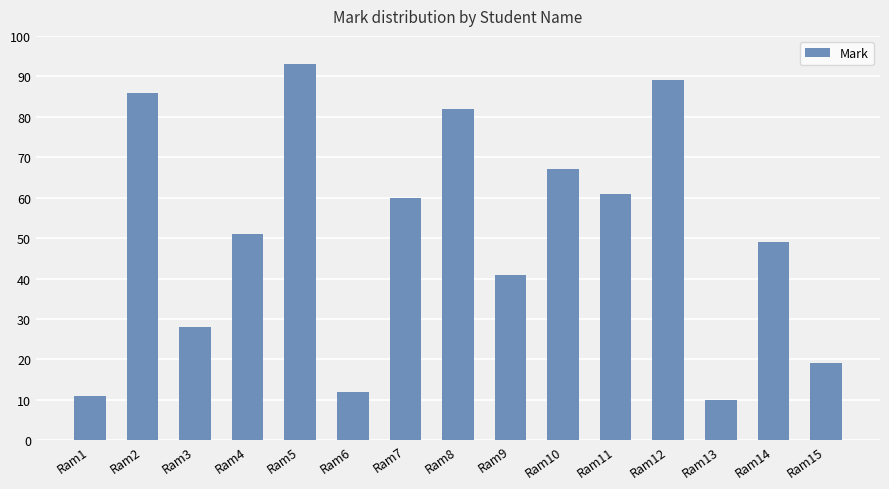

List the labels in order of value, largest first.

Ram5, Ram12, Ram2, Ram8, Ram10, Ram11, Ram7, Ram4, Ram14, Ram9, Ram3, Ram15, Ram6, Ram1, Ram13